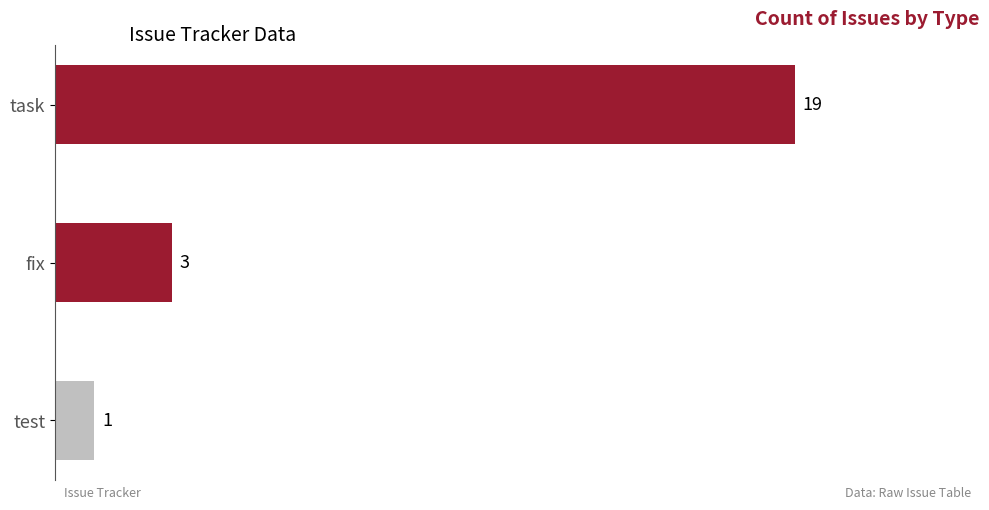

What is the maximum value shown in the chart?

19